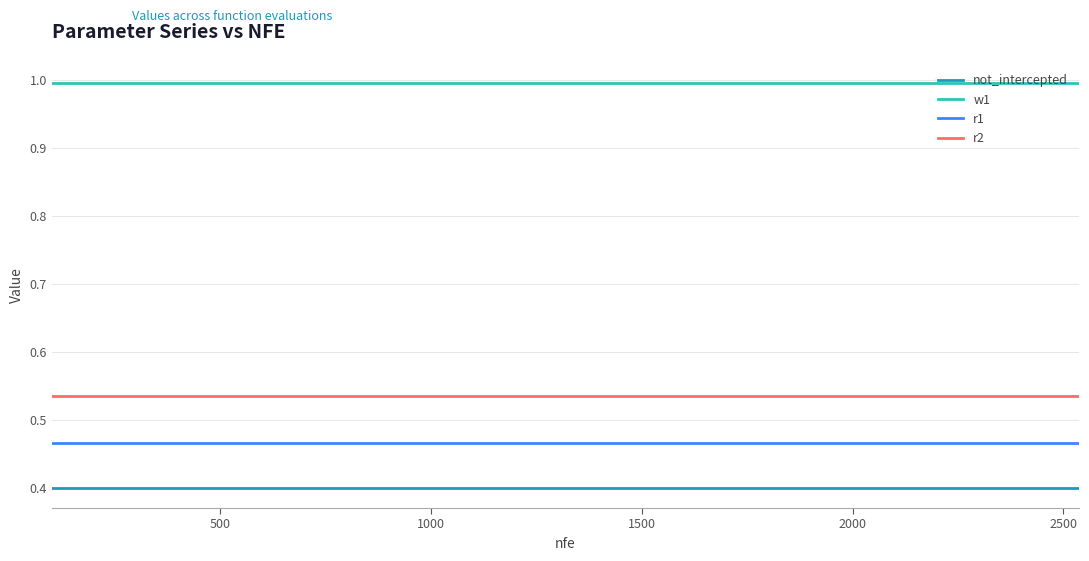

Which series has the largest total across all categories?

w1